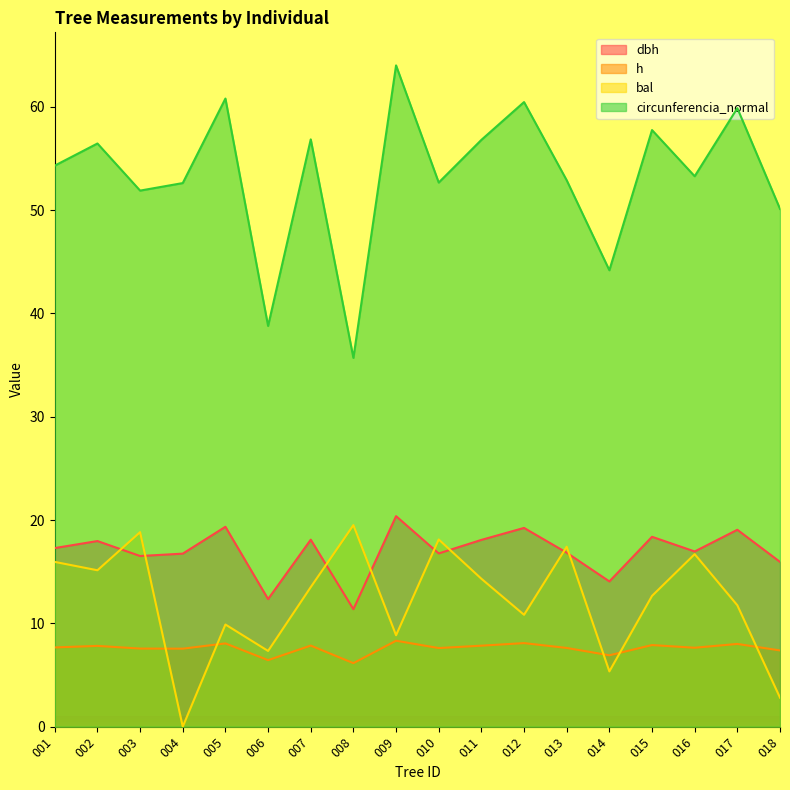

Rank the series at 015 from highest to lowest value.

circunferencia_normal, dbh, bal, h